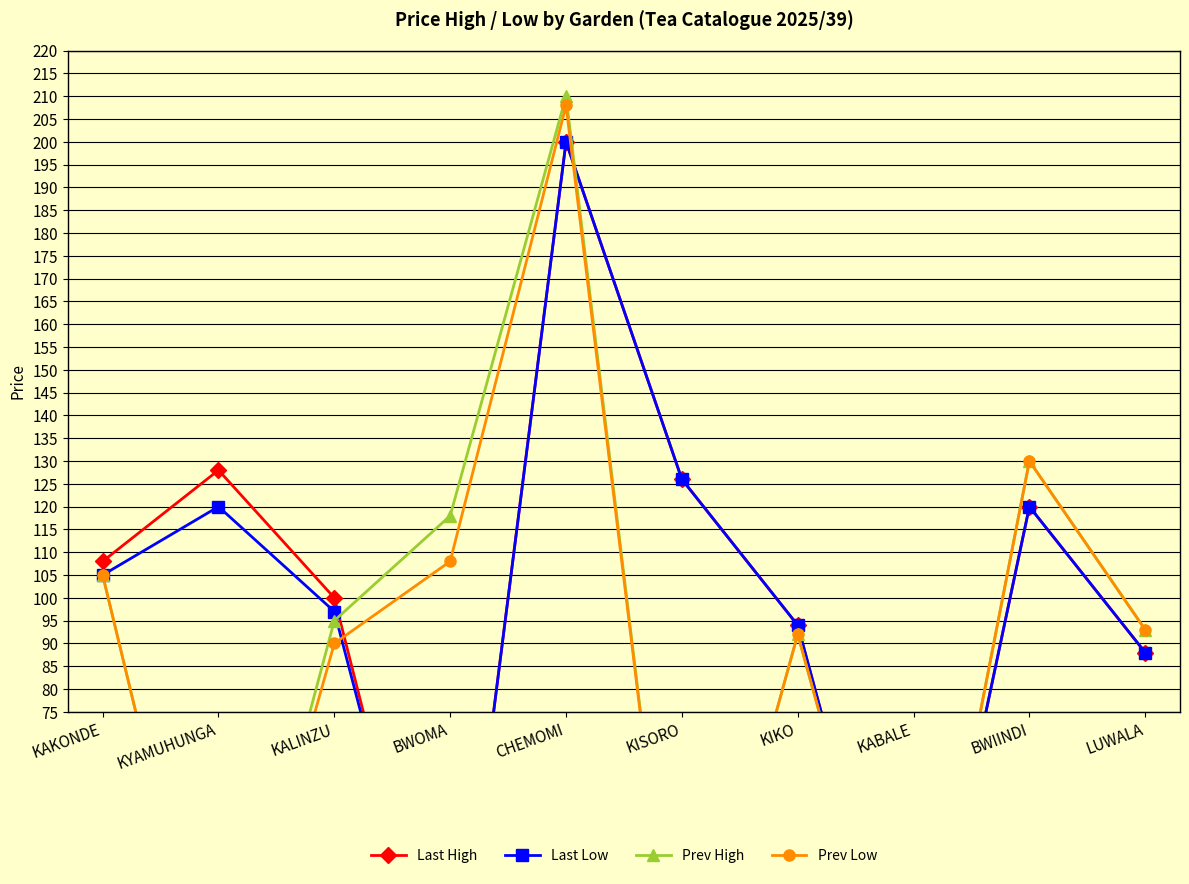

Count the number of categories in the chart.

10